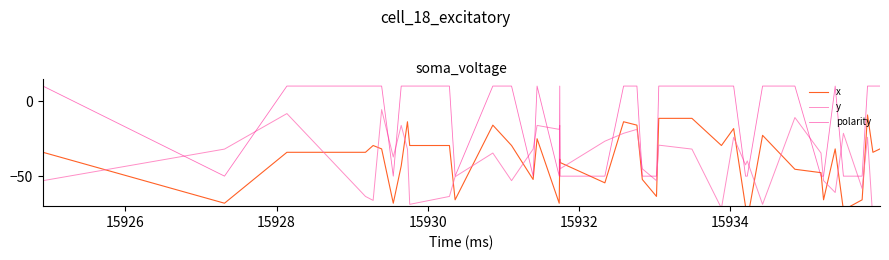

How many distinct data groups are displayed?

3